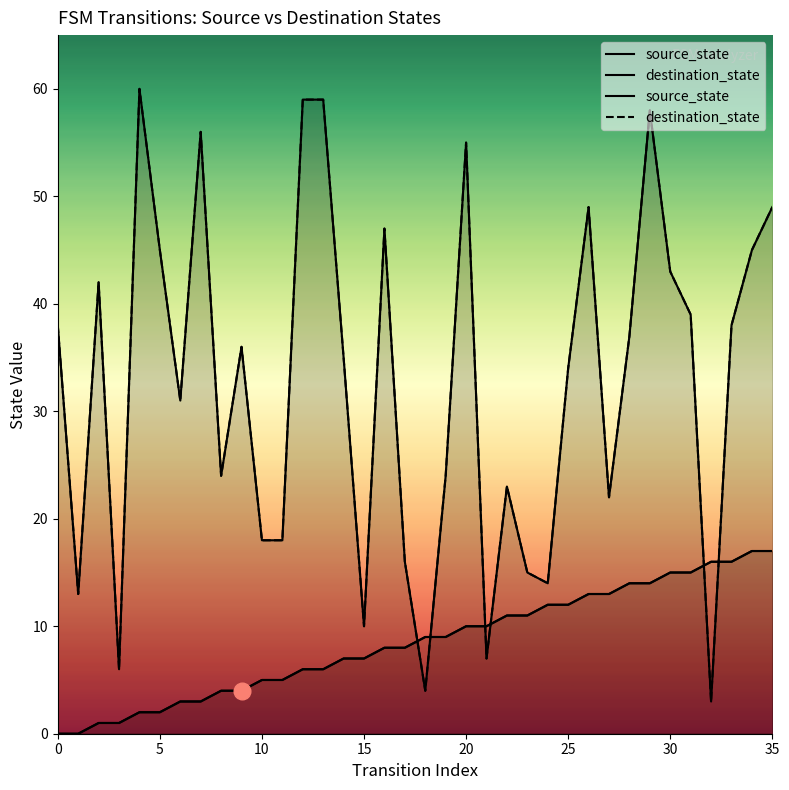

Rank the series by their average value, from highest to lowest.

destination_state, source_state